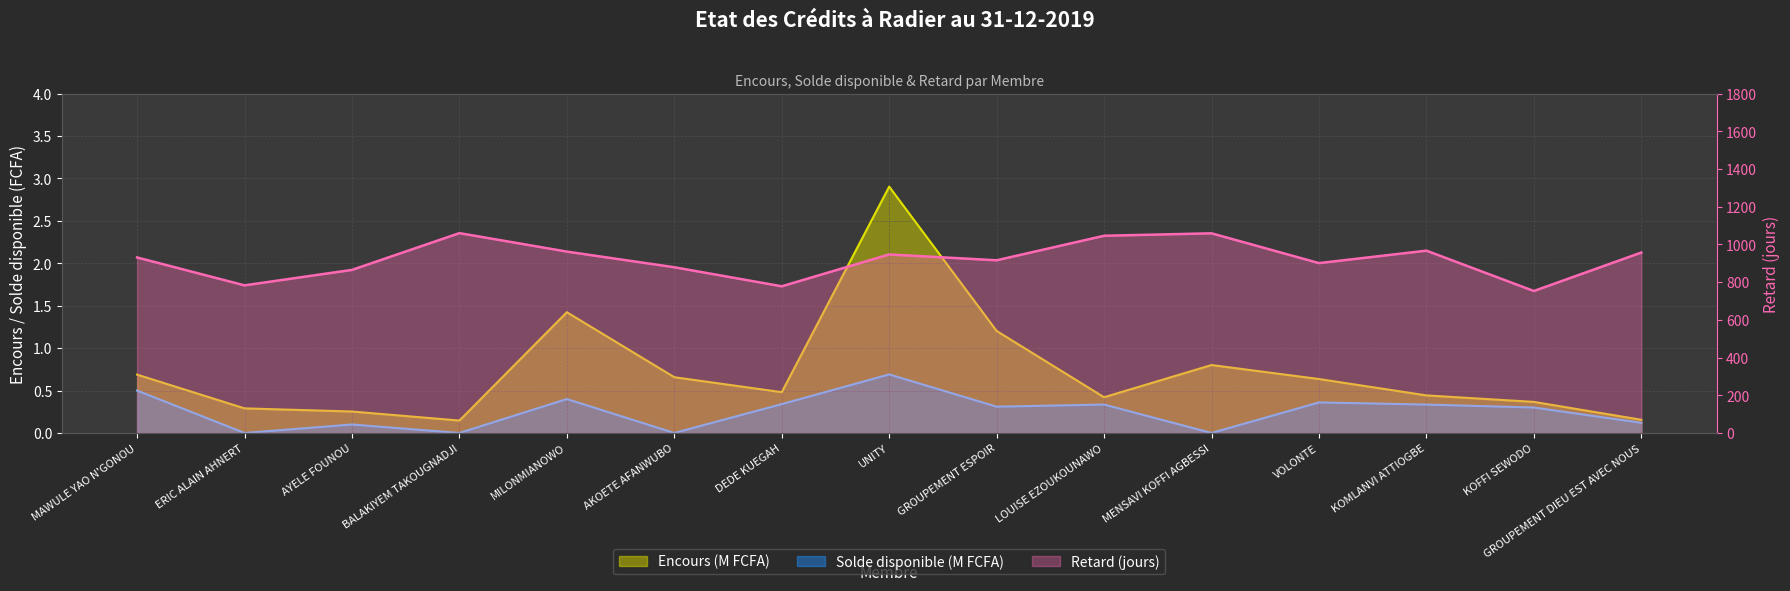

What is the label of the 1st point from the left?

MAWULE YAO N'GONOU